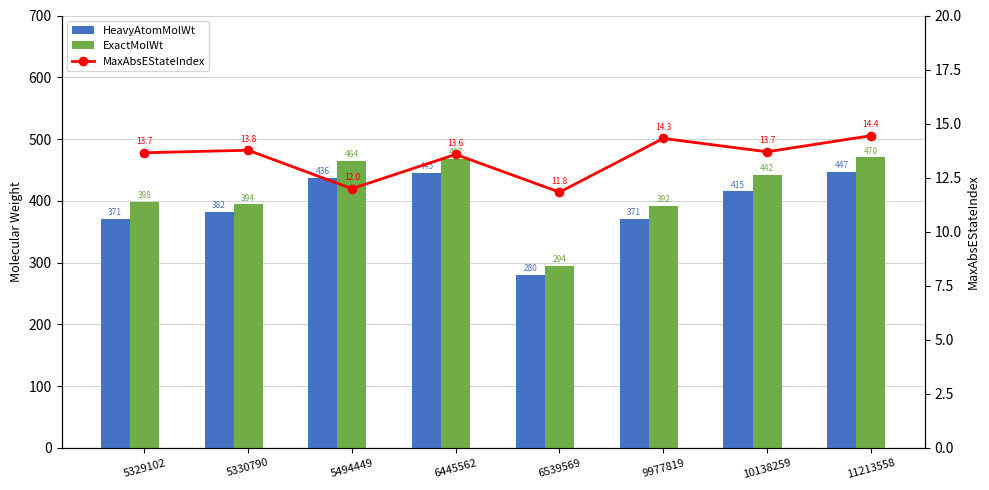

Reading left to right, what are all the values shown in this chart?

HeavyAtomMolWt: 371.3	382.3	436.4	444.7	280.2	371.3	415.3	447.3
ExactMolWt: 398.2	394.1	464.2	467.2	294.1	392.2	442.2	470.2
MaxAbsEStateIndex: 13.7	13.8	12.0	13.6	11.8	14.3	13.7	14.4